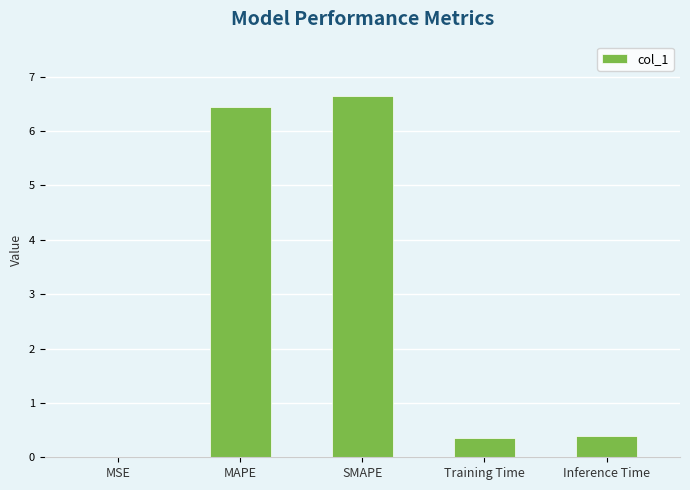

Between Training Time and SMAPE, which is larger?

SMAPE